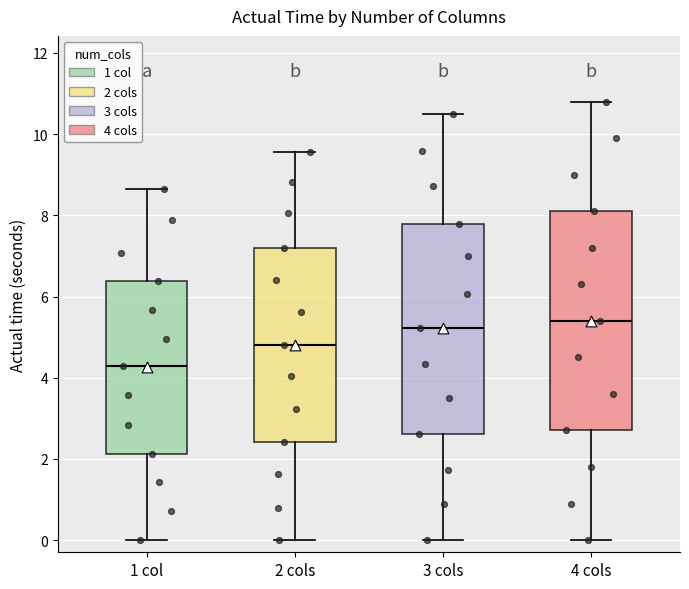

Reading left to right, transcribe this box plot: for each box, give where its median line is, the range the box spans, and where its two whiskers end, as read against the y-axis. The values are not printed on the chart, so give them approximately, as read against the axis.

1 col: median 4.2, box 2.2 to 6.4, whiskers 0.0 to 8.6
2 cols: median 4.8, box 2.4 to 7.2, whiskers 0.0 to 9.6
3 cols: median 5.2, box 2.6 to 7.8, whiskers 0.0 to 10.4
4 cols: median 5.4, box 2.8 to 8.2, whiskers 0.0 to 10.8